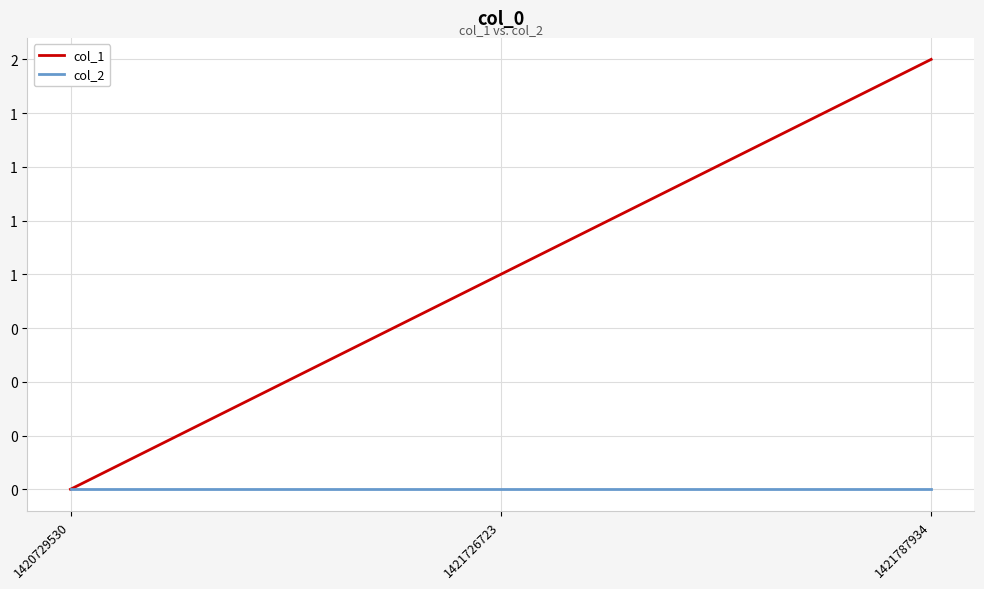

What are all the series names shown in the legend?

col_1, col_2